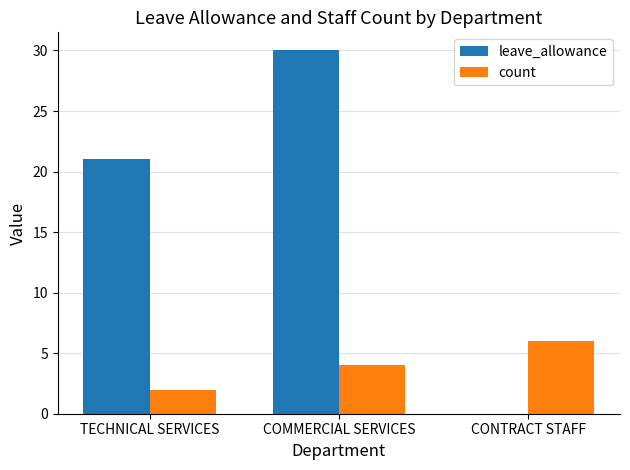

Reading right to left, extract all data points from this chart.

leave_allowance: CONTRACT STAFF=0	COMMERCIAL SERVICES=30	TECHNICAL SERVICES=21
count: CONTRACT STAFF=6	COMMERCIAL SERVICES=4	TECHNICAL SERVICES=2